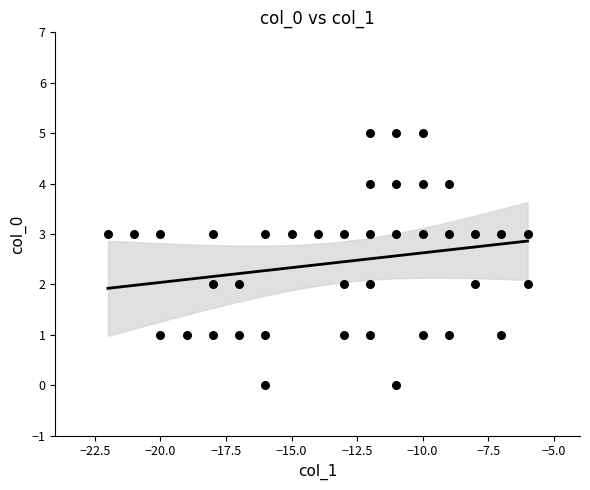

What is the range of X values (max minus min)?

16